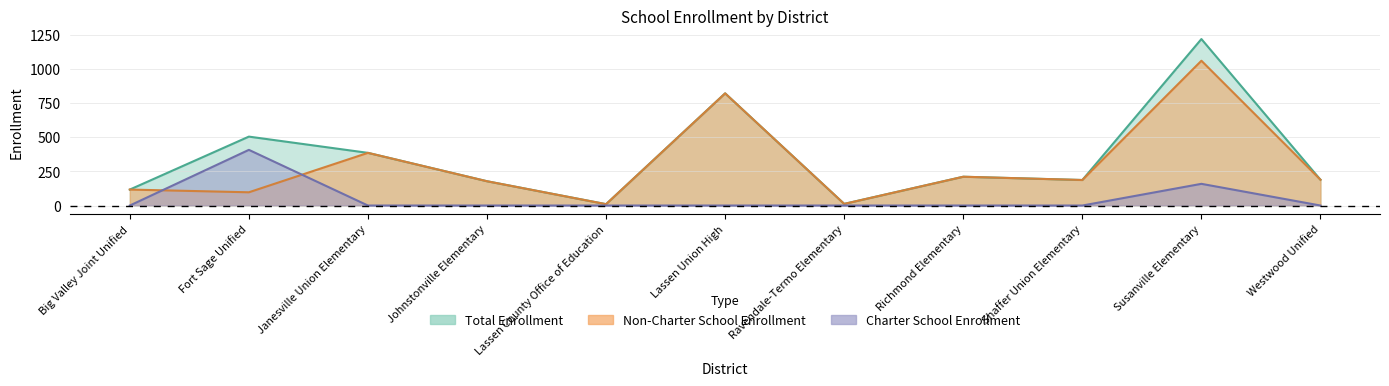

At which category does Total Enrollment reach its first local valley?

Lassen County Office of Education